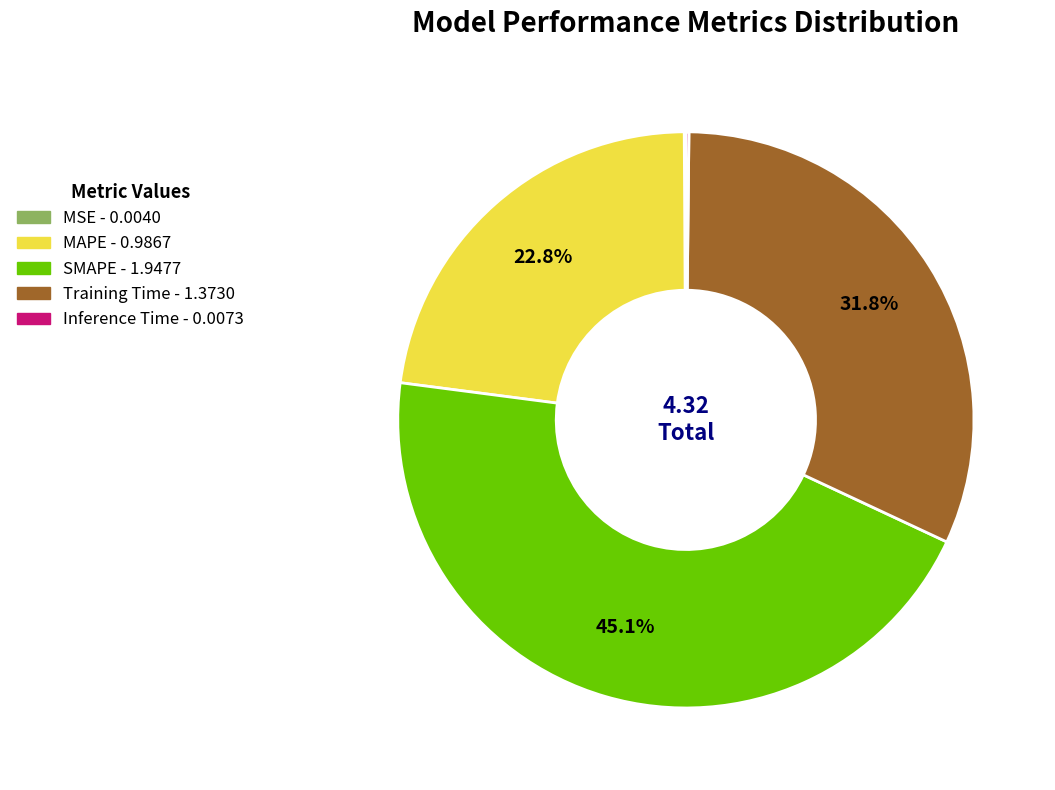

Does any single category account for the majority?

No